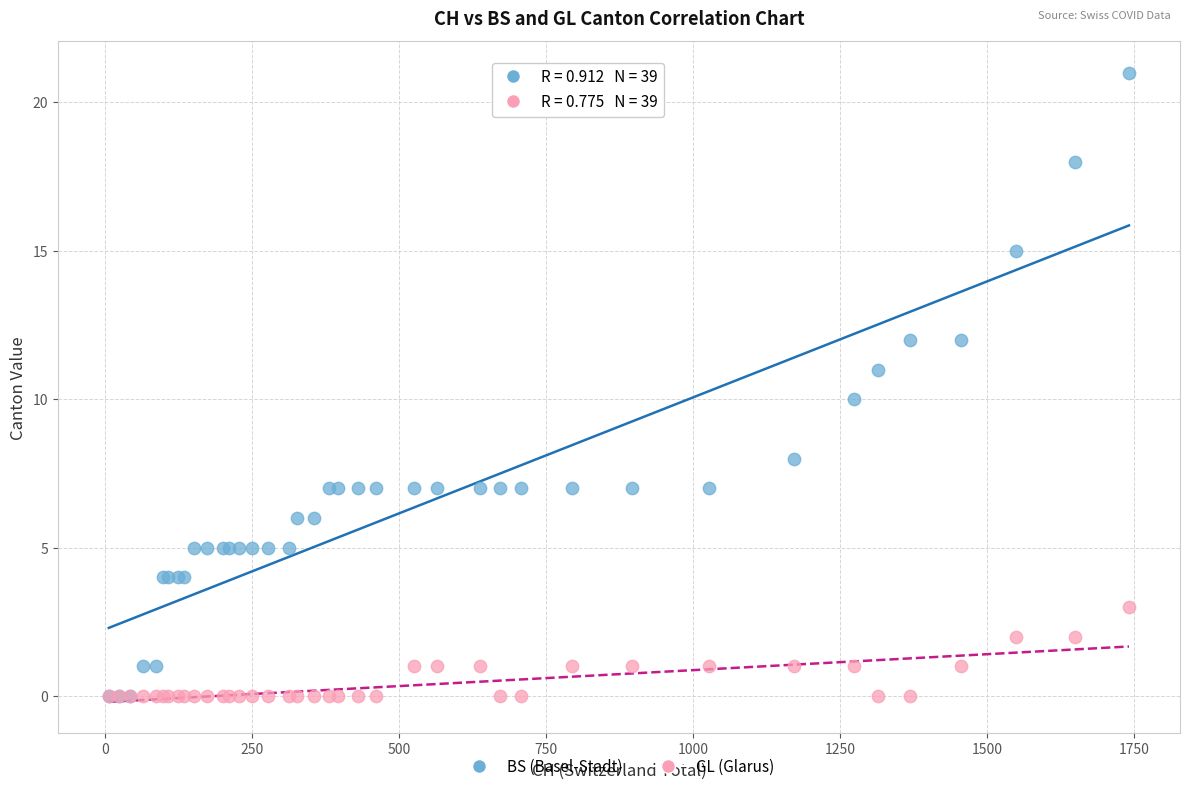

Which series reaches the maximum Y coordinate?

BS (Basel-Stadt)